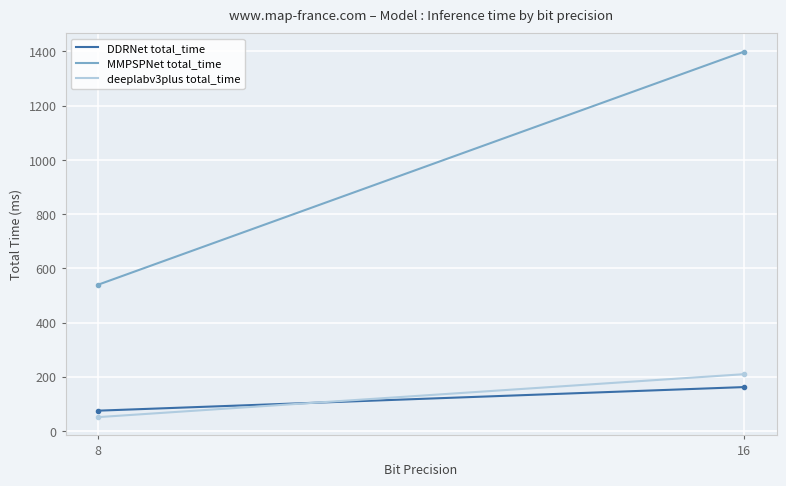

How many lines are shown in the chart?

3